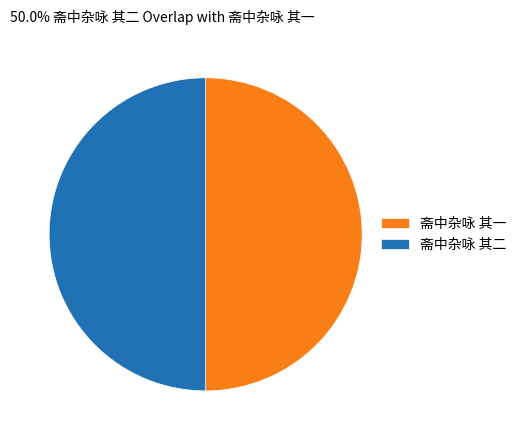

Combined, do 斋中杂咏 其二 and 斋中杂咏 其一 account for over 50%?

Yes